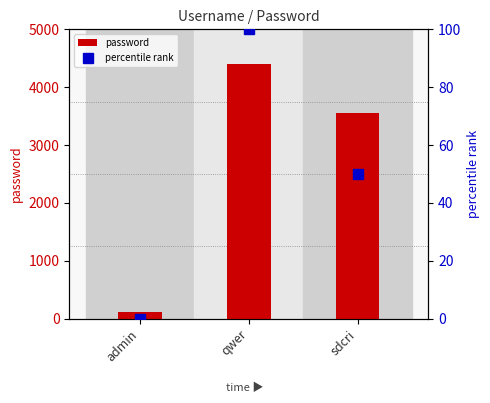

Which category has the highest value across all series?

qwer